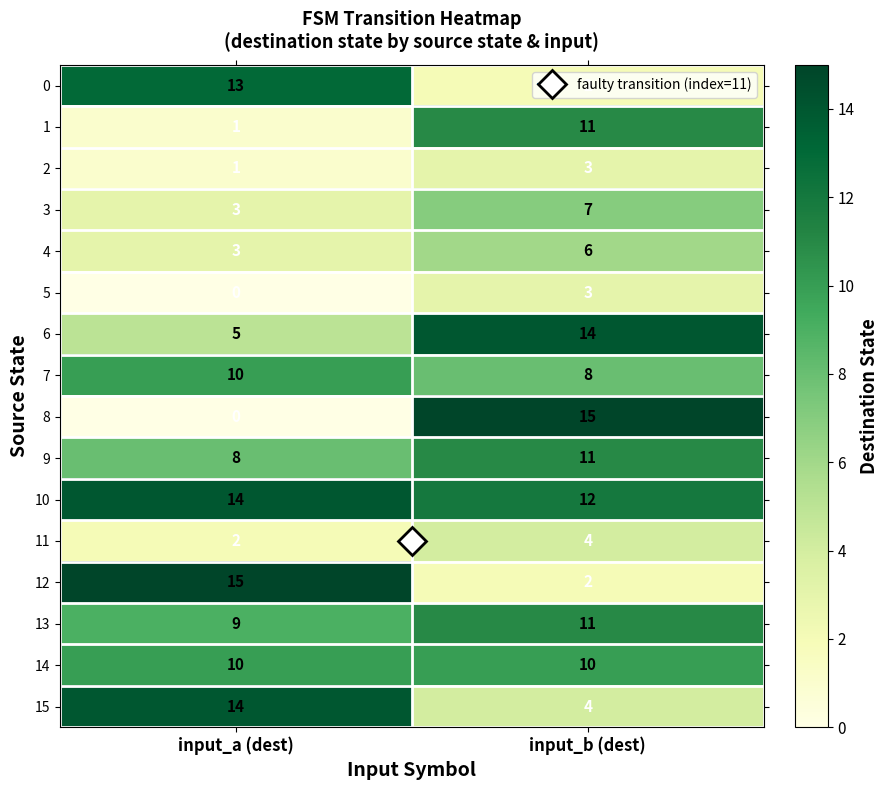

What is the difference between the maximum and minimum values in the 1 series?

10